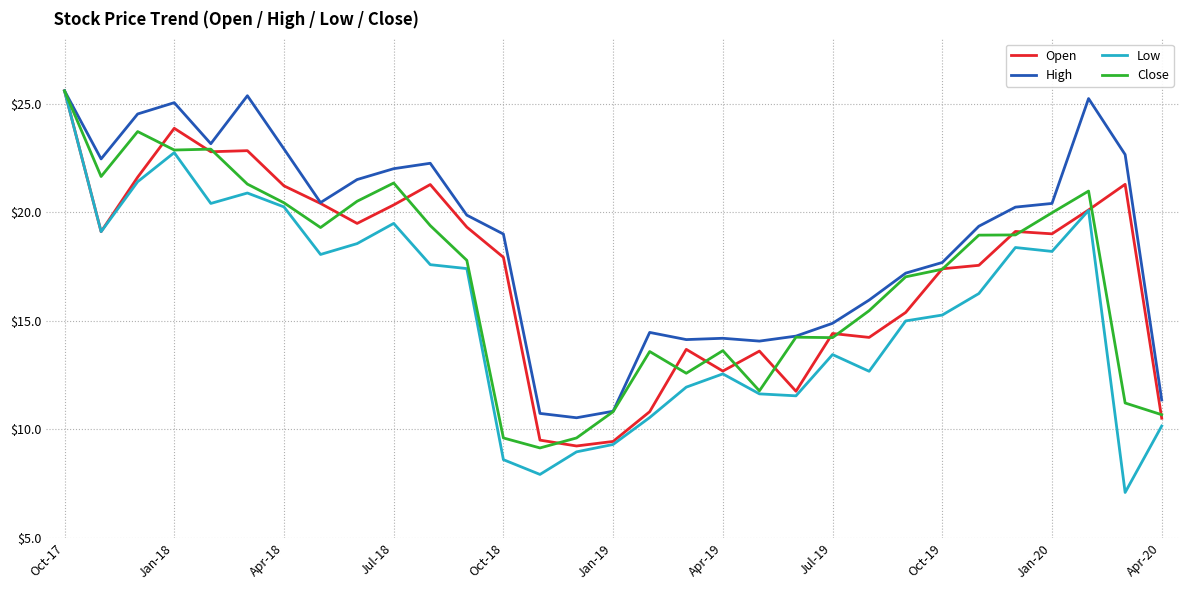

What is the minimum value shown in the chart?

7.1